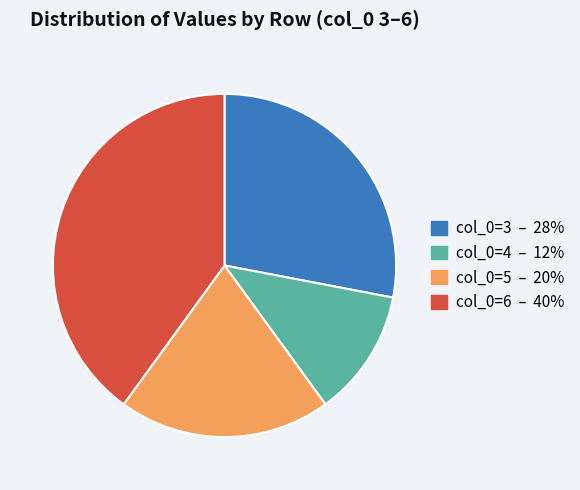

Combined, do col_0=4 – 12% and col_0=3 – 28% account for over 50%?

No